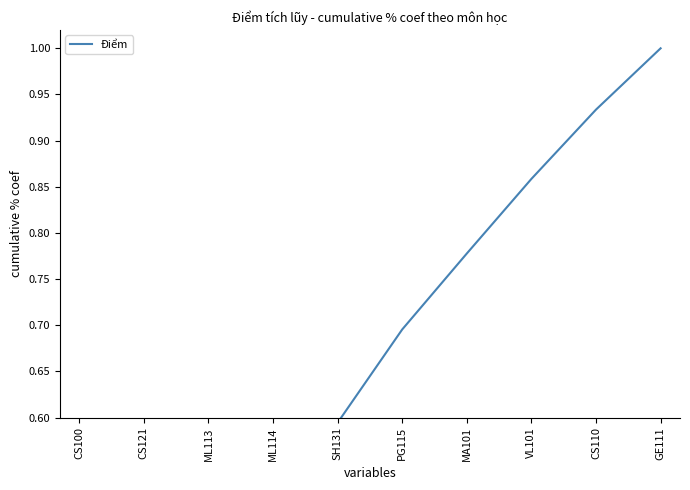

What is the value of the 2nd point from the left?

0.3